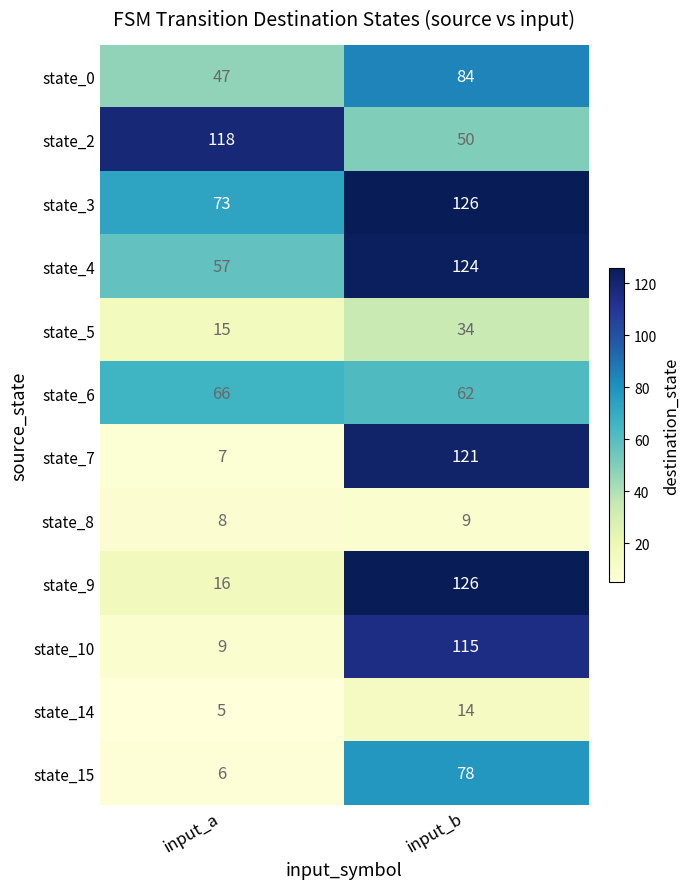

What is the greatest value displayed?

126